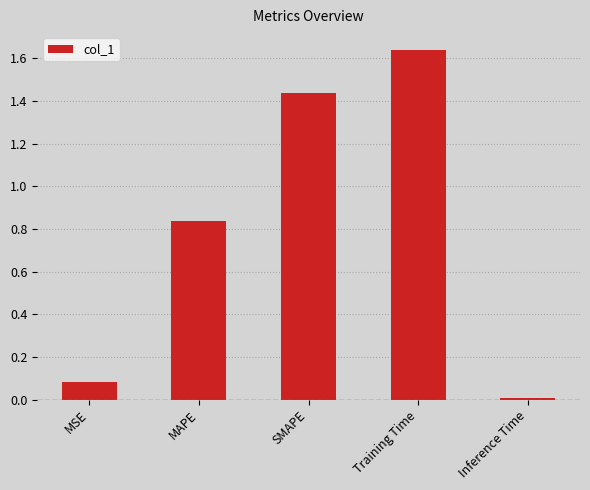

Count the number of data series in this chart.

1